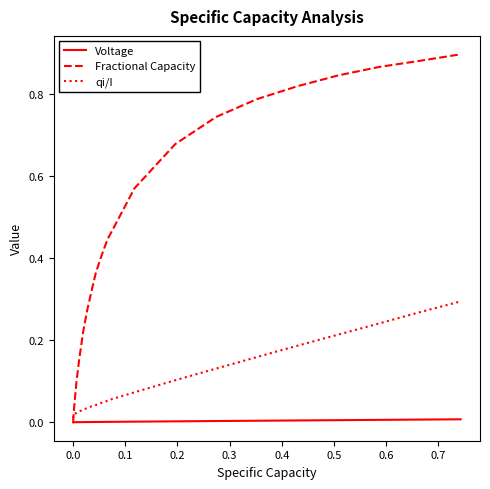

Which series has the largest range (max minus min)?

Fractional Capacity